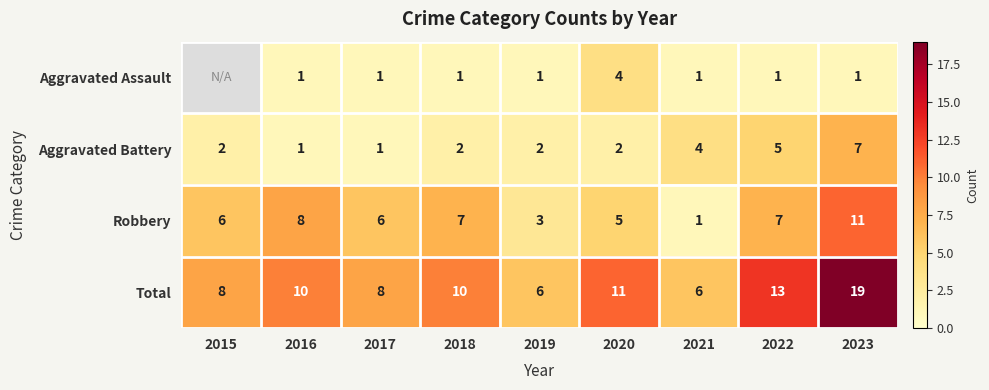

The Aggravated Battery series shows 2 at 2015. True or false?

True